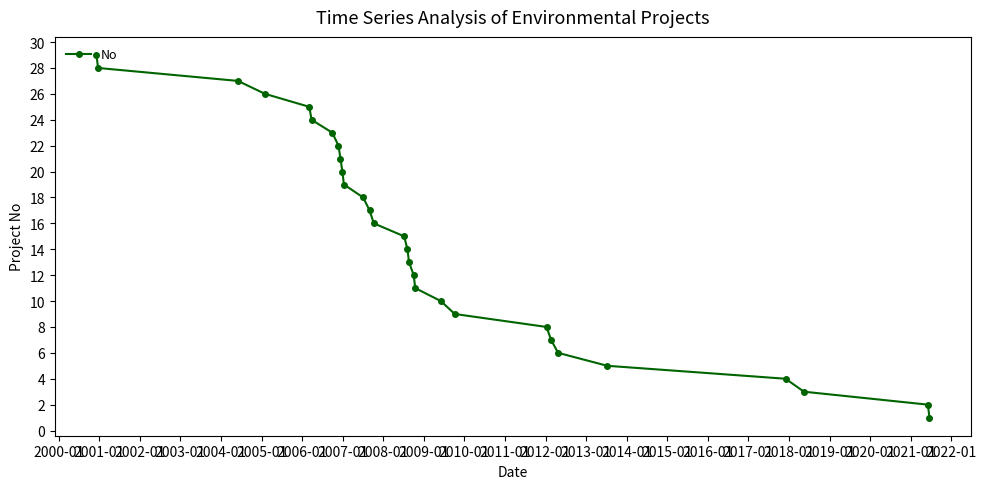

Does the chart have visible grid lines?

No